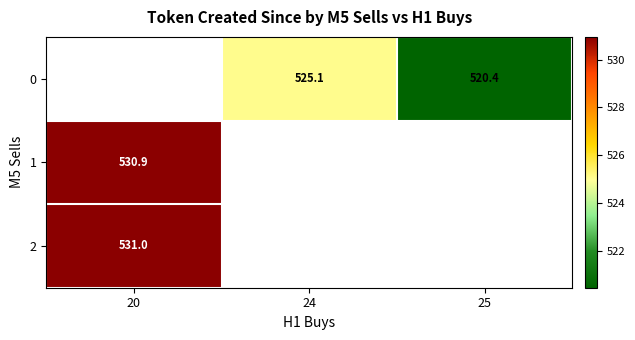

Is the value of 0 at 25 greater than the value of 1 at 20?

No